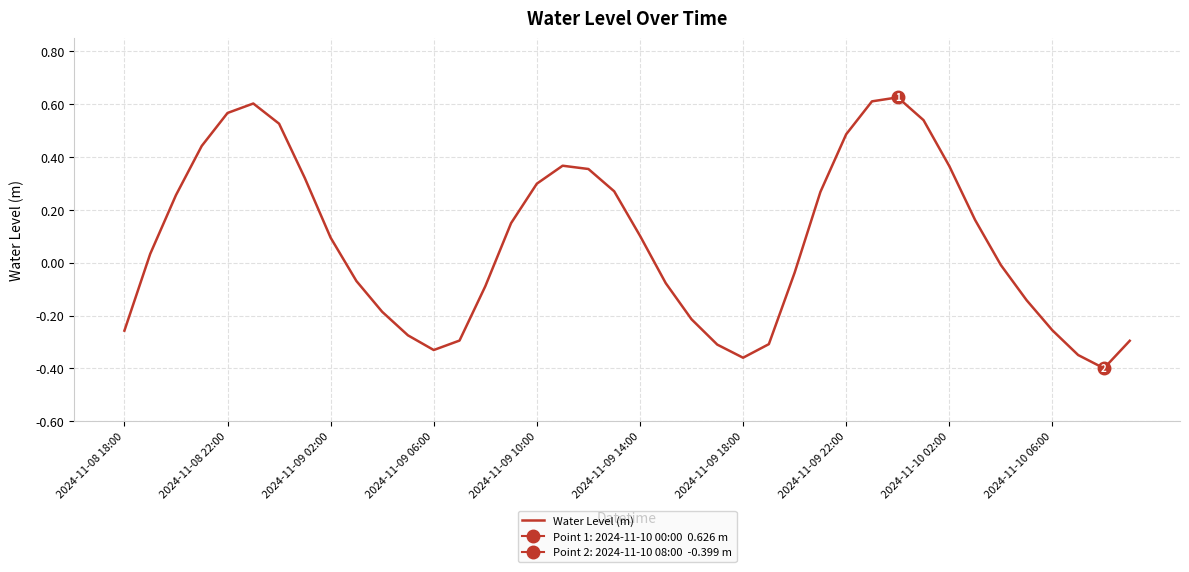

Read the value at 38.

-0.4